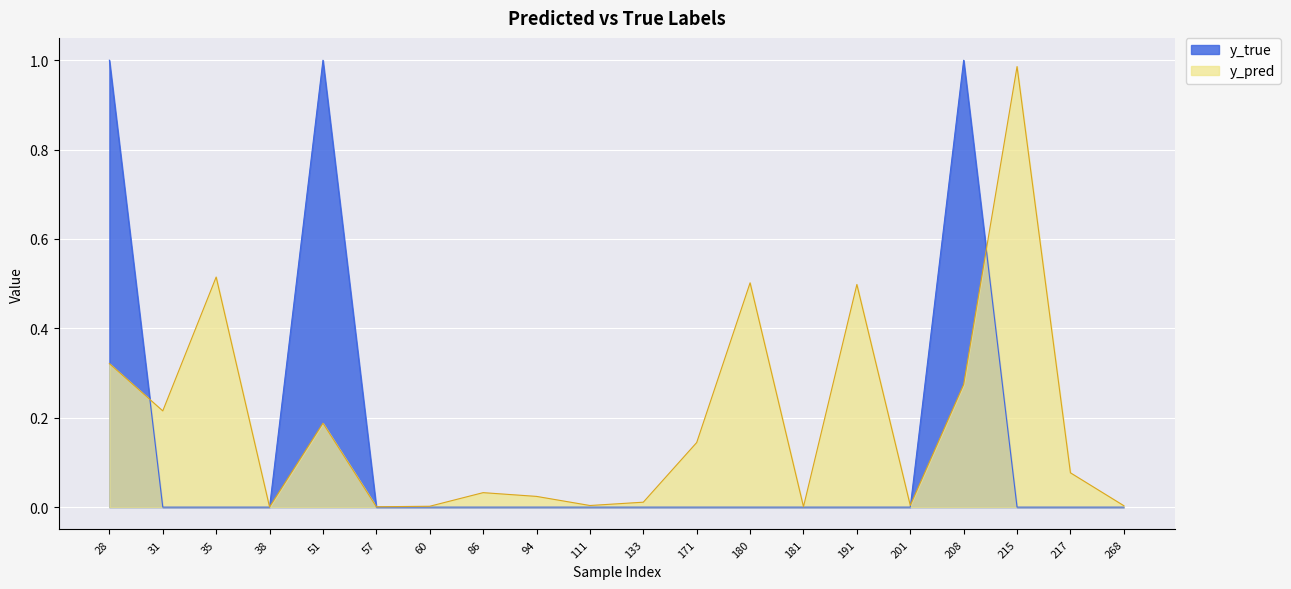

Does the chart display data point markers on the line(s)?

No